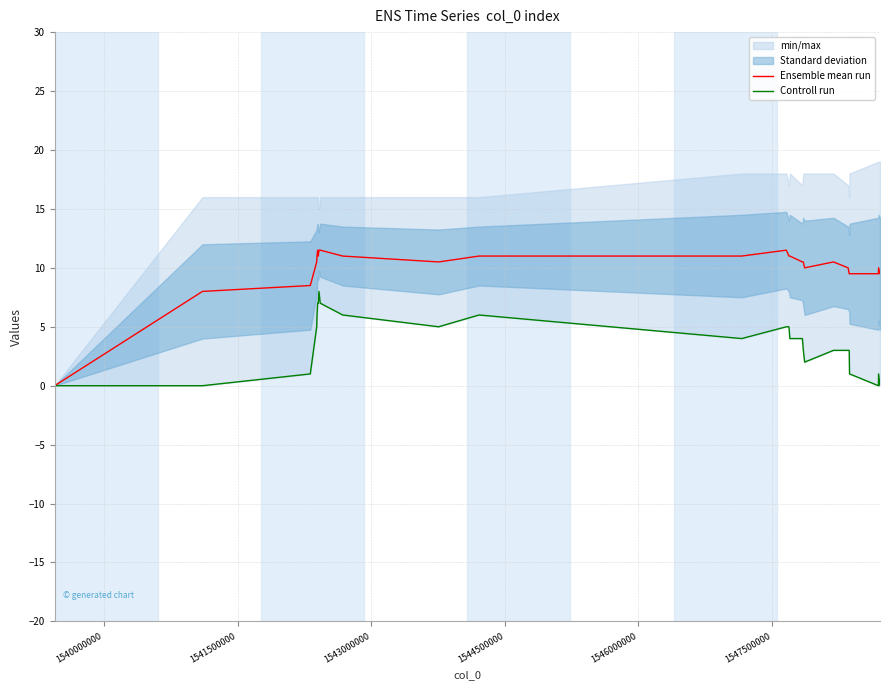

What is the value of the Ensemble mean run point at the 13th from the left?

11.0